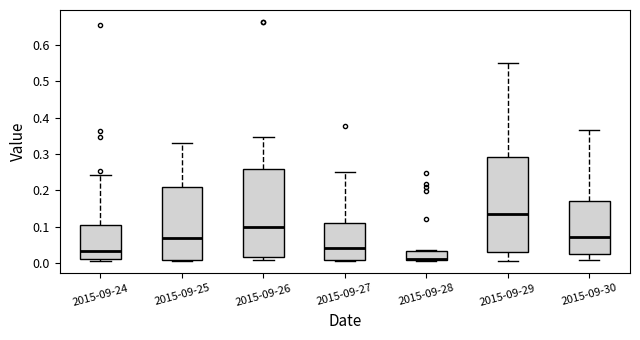

Comparing the boxes themselves (not the whiskers), which one is the tallest?

2015-09-29